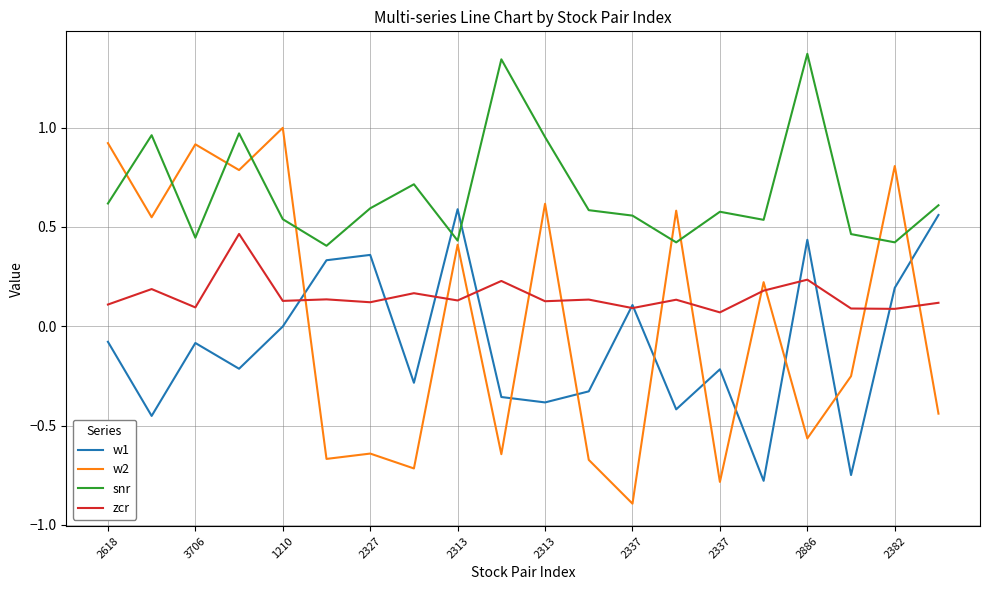

True or false: w2 and zcr intersect in this chart.

True